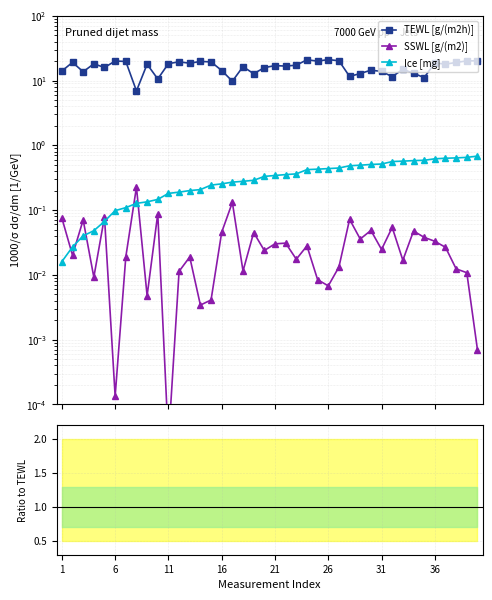

Is the value of SSWL [g/(m2)] at 17 greater than the value of TEWL [g/(m2h)] at 34?

No